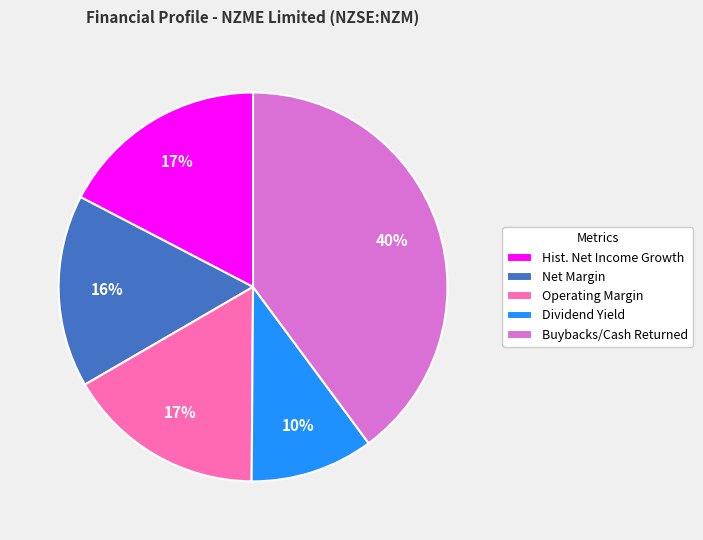

What is the smallest slice in the pie chart?

Dividend Yield